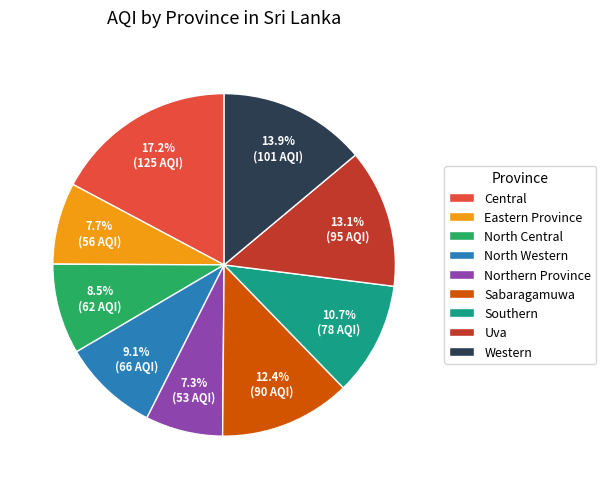

How much of the chart is everything except Southern?

89.3%